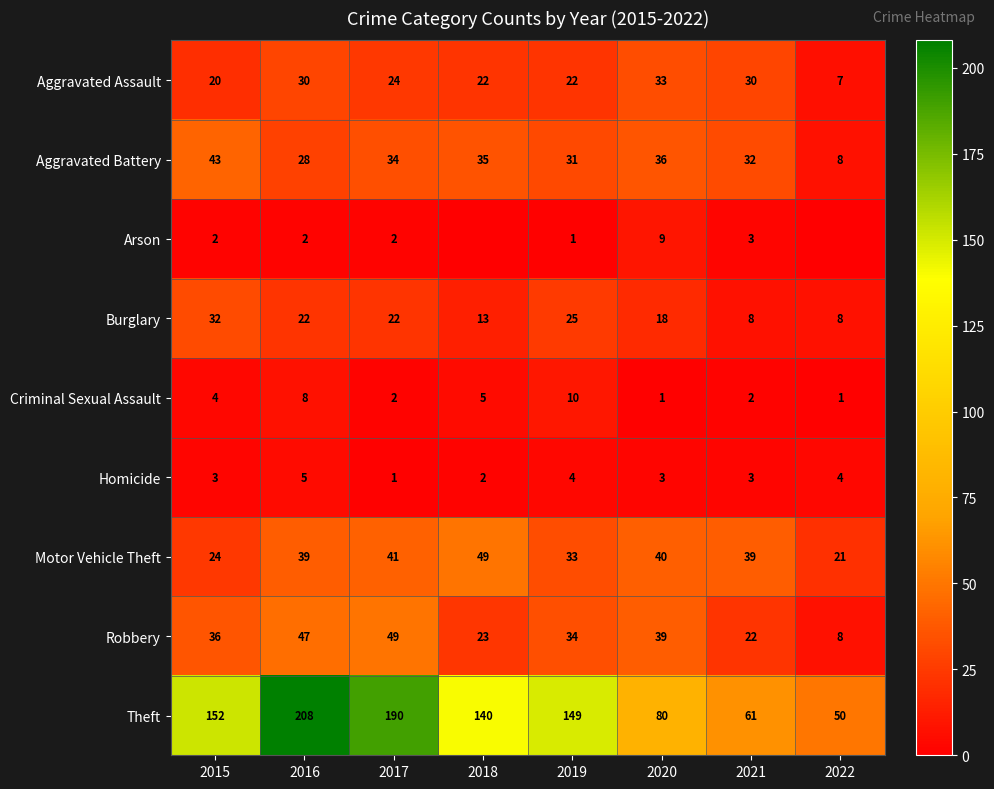

What value does the Aggravated Battery series have at 2019, to the nearest 5?

30